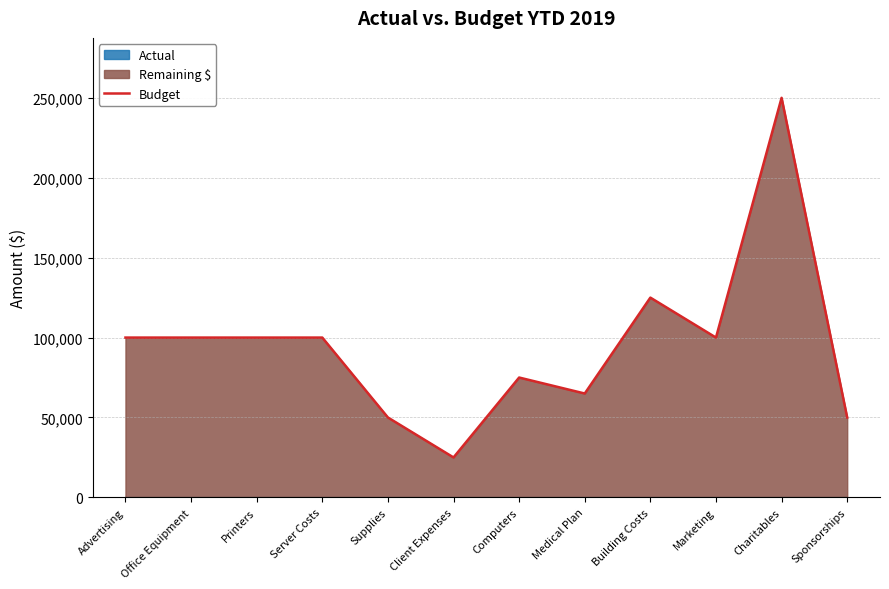

Is it true that Budget equals 75000 at Computers?

True